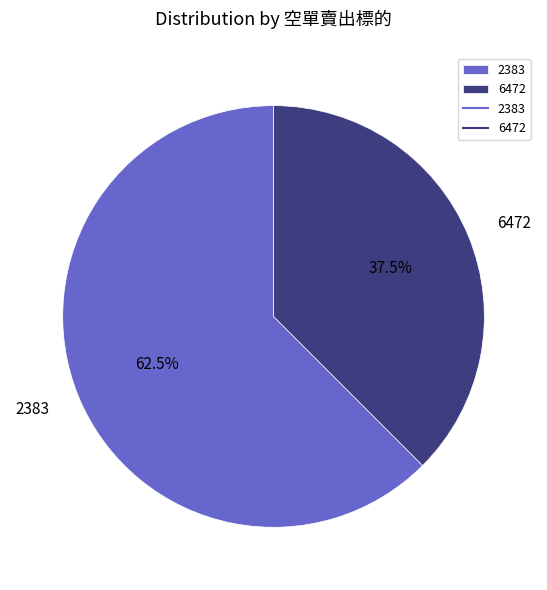

To the nearest percent, what is the difference between the 2383 and 6472 slice percentages?

25%